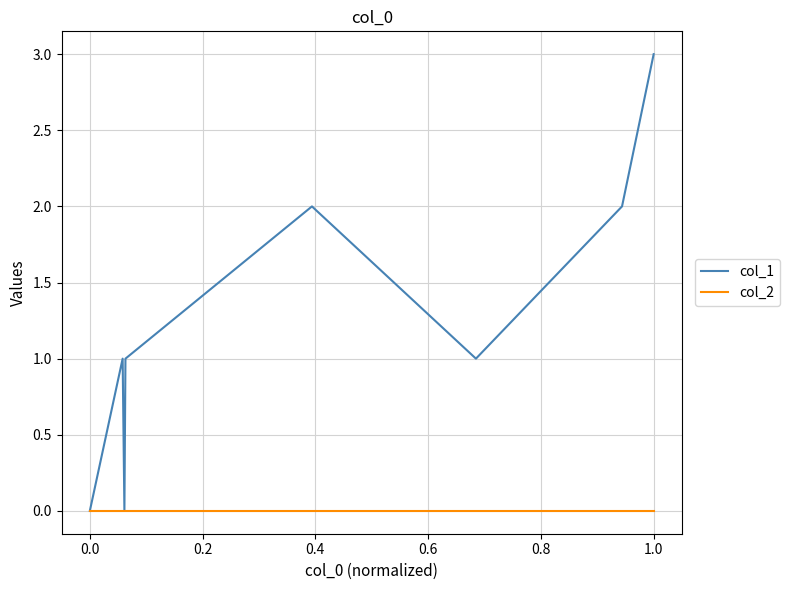

What are all the series names shown in the legend?

col_1, col_2